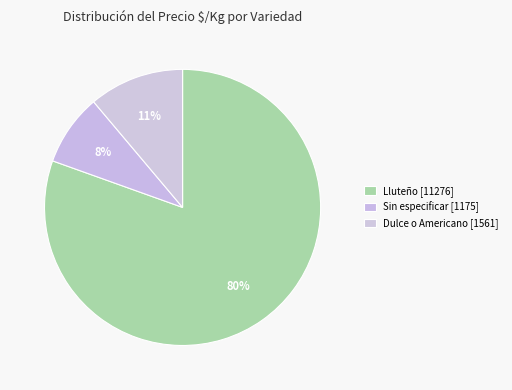

How many slices are in this pie chart?

3